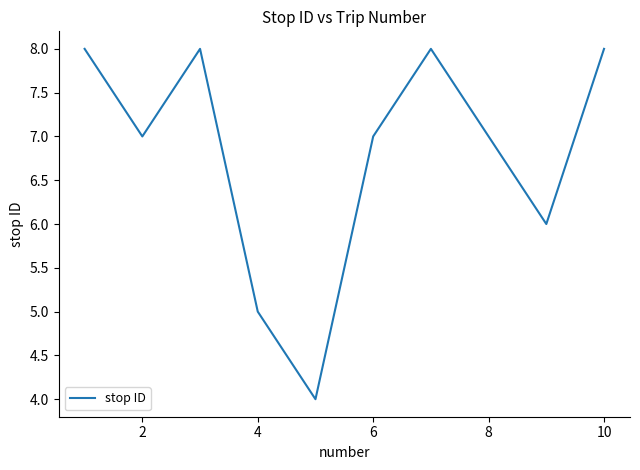

What is the maximum value shown in the chart?

8